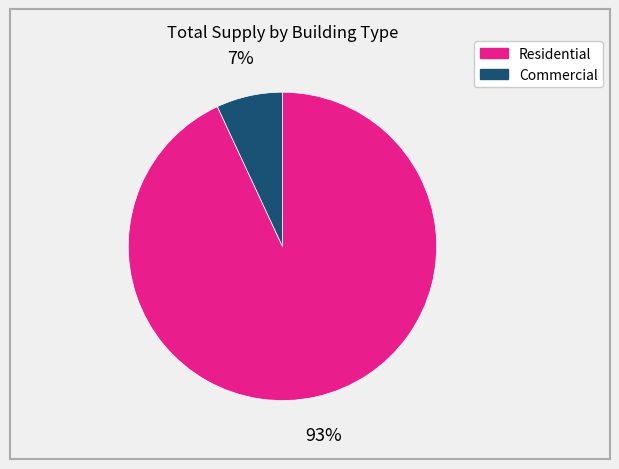

How many slices are in this pie chart?

2